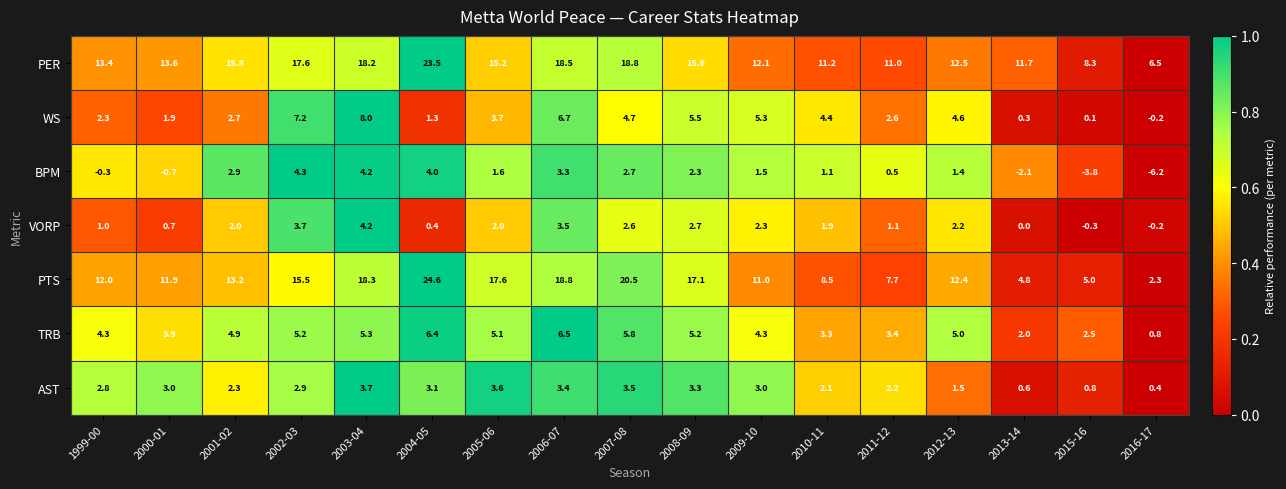

Count the number of data series in this chart.

7